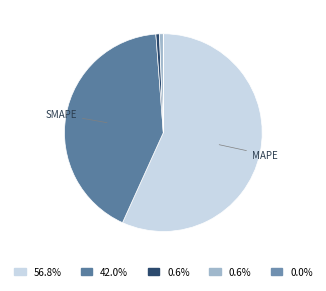

Which category has the biggest portion of the pie?

MAPE